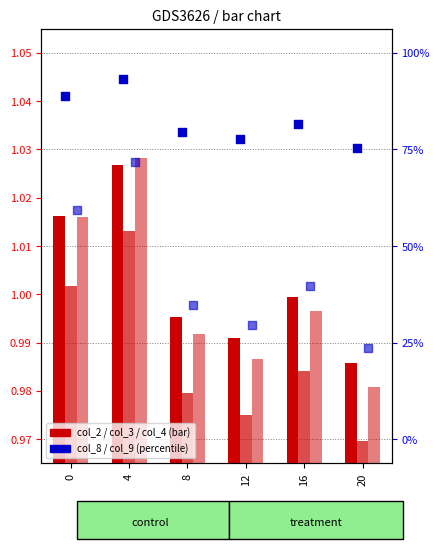

Which series contains the lowest Y value?

col_3